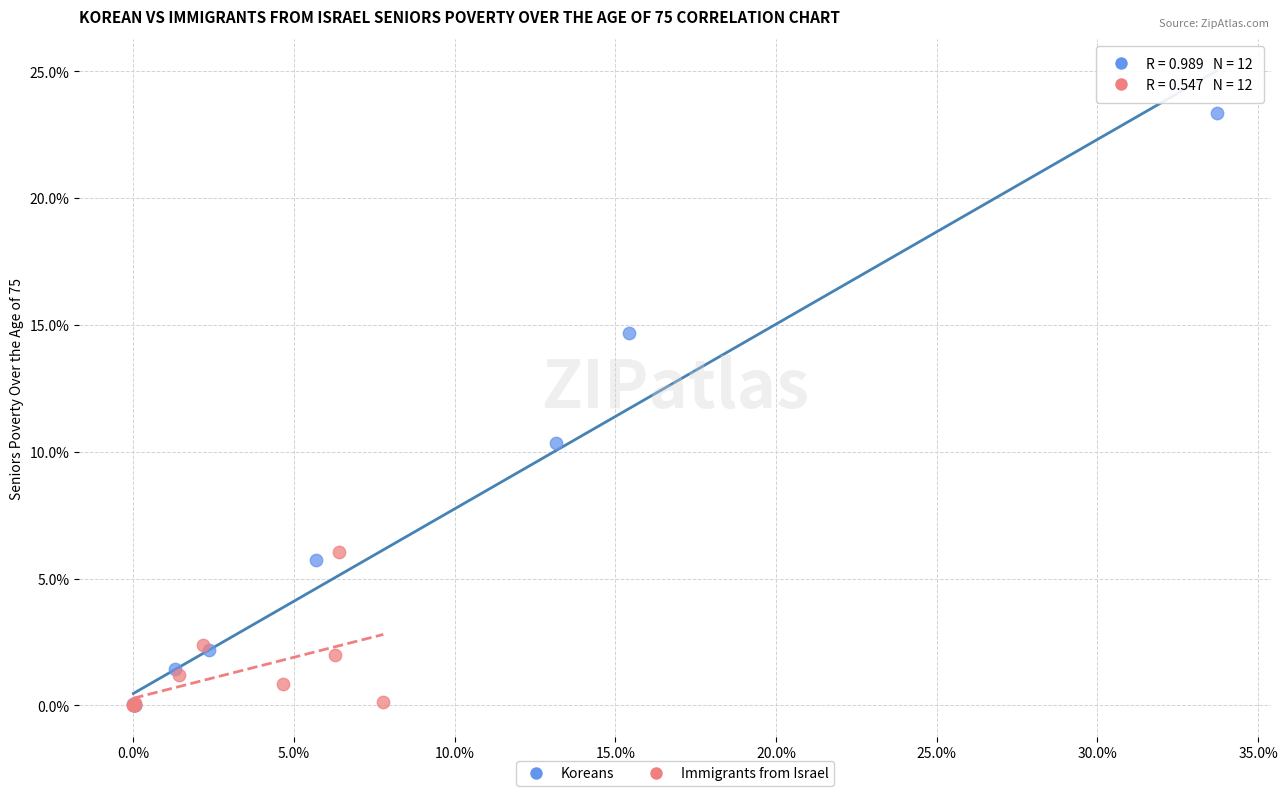

Which series has the largest Y range (max minus min)?

Koreans